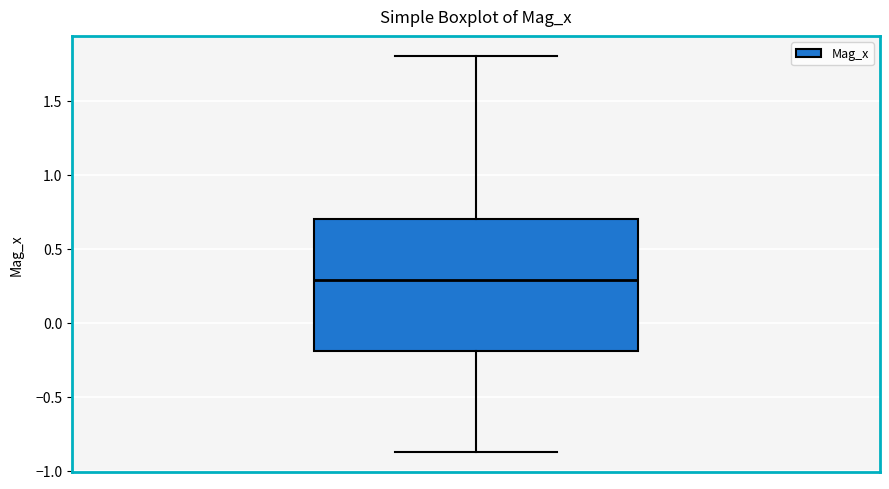

Read this box plot against the y-axis: the position of the median line, the range covered by the box, and the ends of both whiskers. The values are not printed on the chart, so give them approximately, as read against the axis.

median 0.3, box -0.2 to 0.7, whiskers -0.9 to 1.8